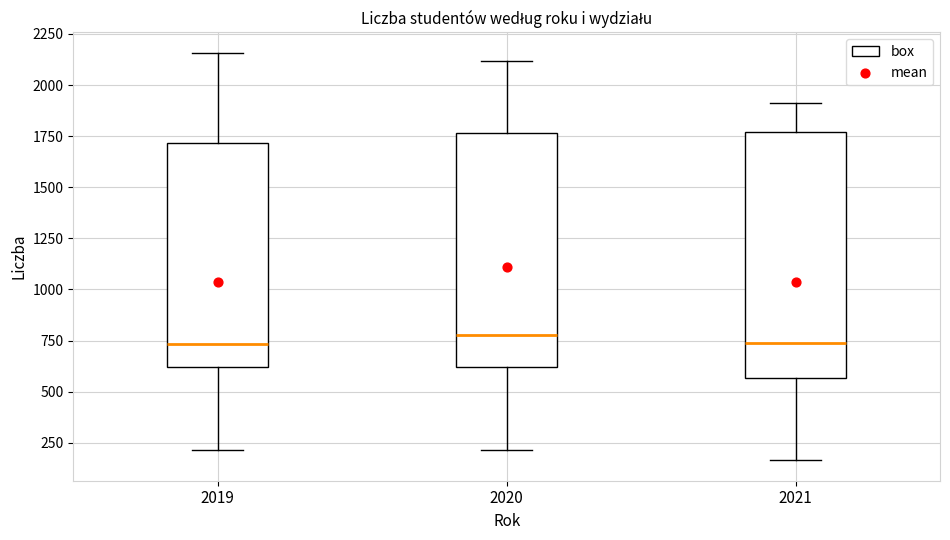

Reading left to right, read every box against the y-axis: the position of its median line, the range the box covers, and the ends of its whiskers. The values are not printed on the chart, so give them approximately, as read against the axis.

2019: median 750, box 600 to 1700, whiskers 200 to 2150
2020: median 800, box 600 to 1750, whiskers 200 to 2100
2021: median 750, box 550 to 1750, whiskers 150 to 1900